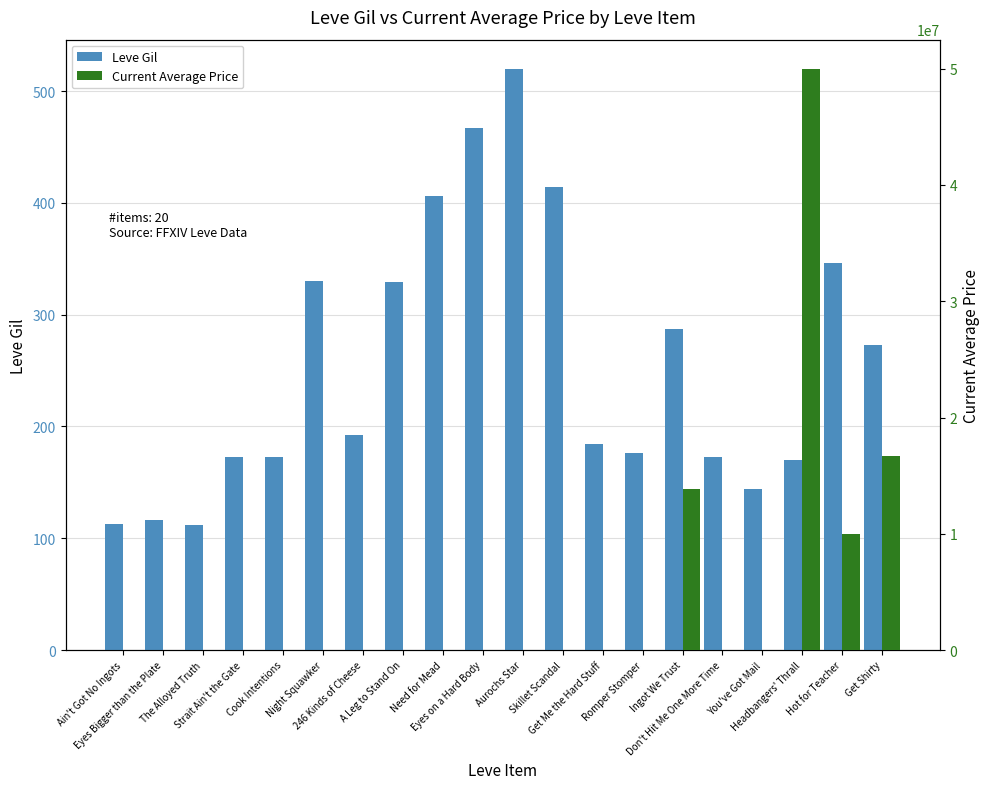

At which category is the sum across all series the highest?

Headbangers' Thrall